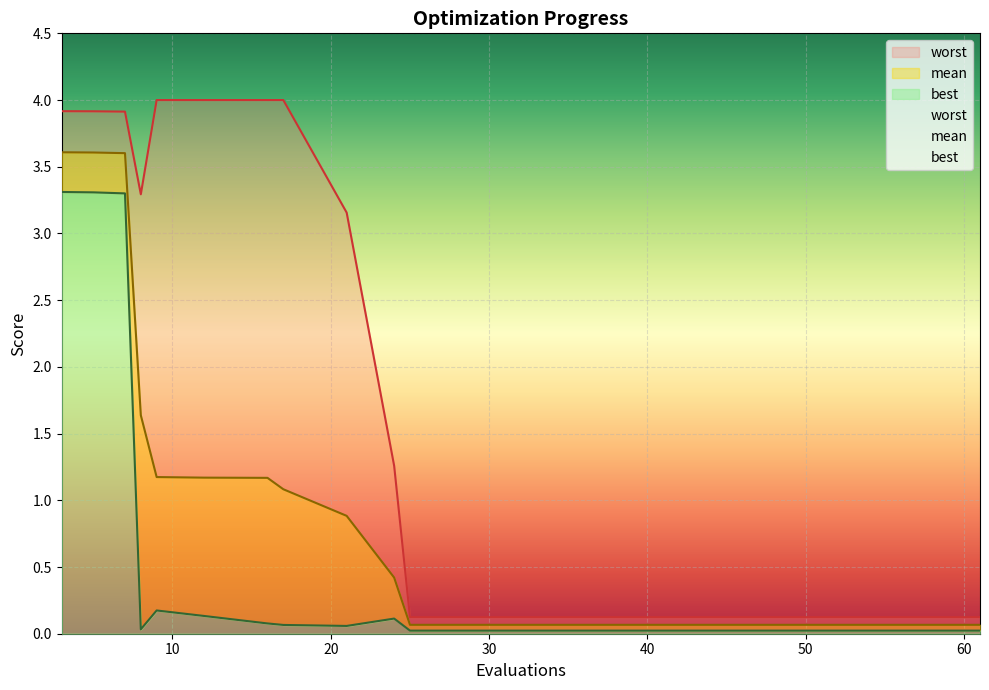

True or false: mean and best cross at least once.

False